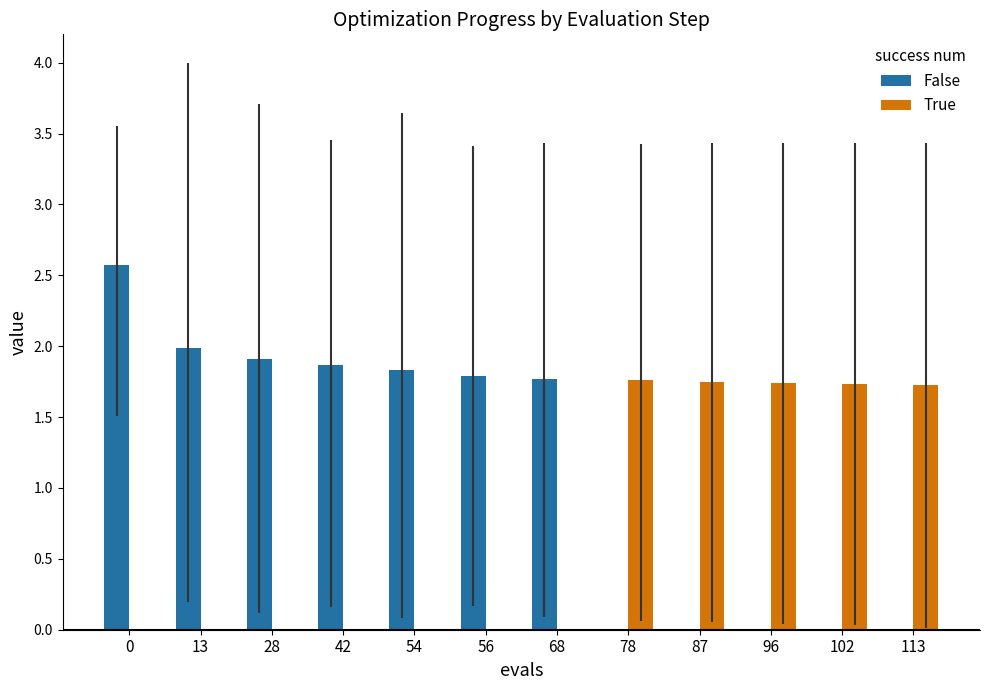

Reading right to left, what are all the values shown in this chart?

mean: 1.7	1.7	1.7	1.7	1.8	1.8	1.8	1.8	1.9	1.9	2.0	2.6
best: 0.0	0.0	0.0	0.1	0.1	0.1	0.2	0.1	0.2	0.1	0.2	1.5
worst: 3.4	3.4	3.4	3.4	3.4	3.4	3.4	3.6	3.5	3.7	4.0	3.6